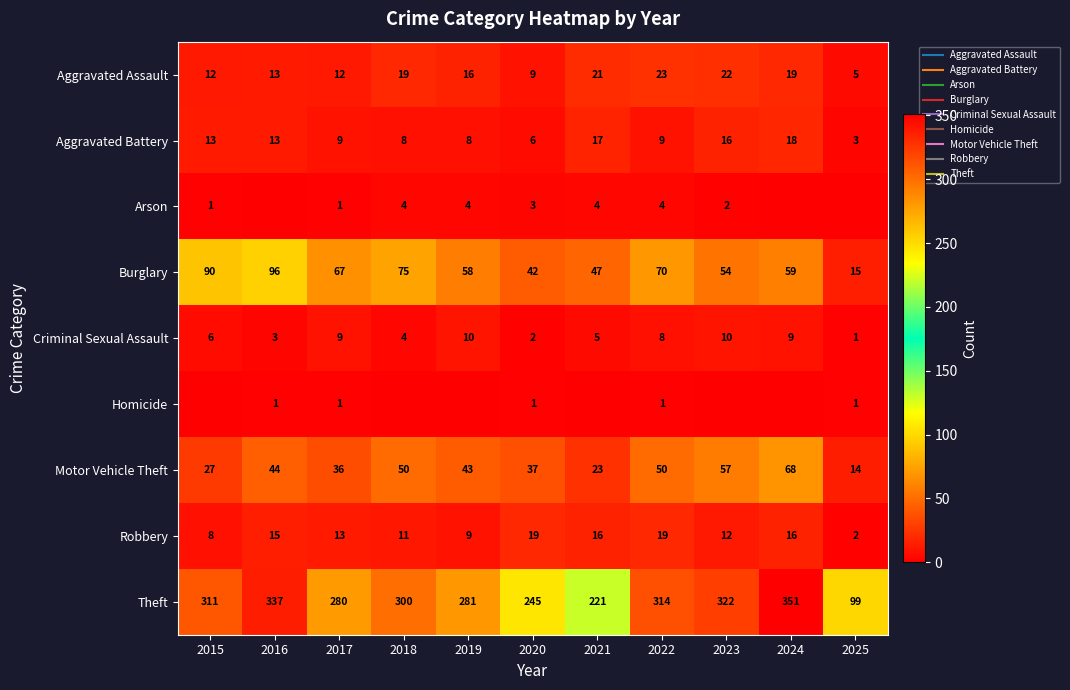

Is it true that Burglary equals 39 at 2015?

False